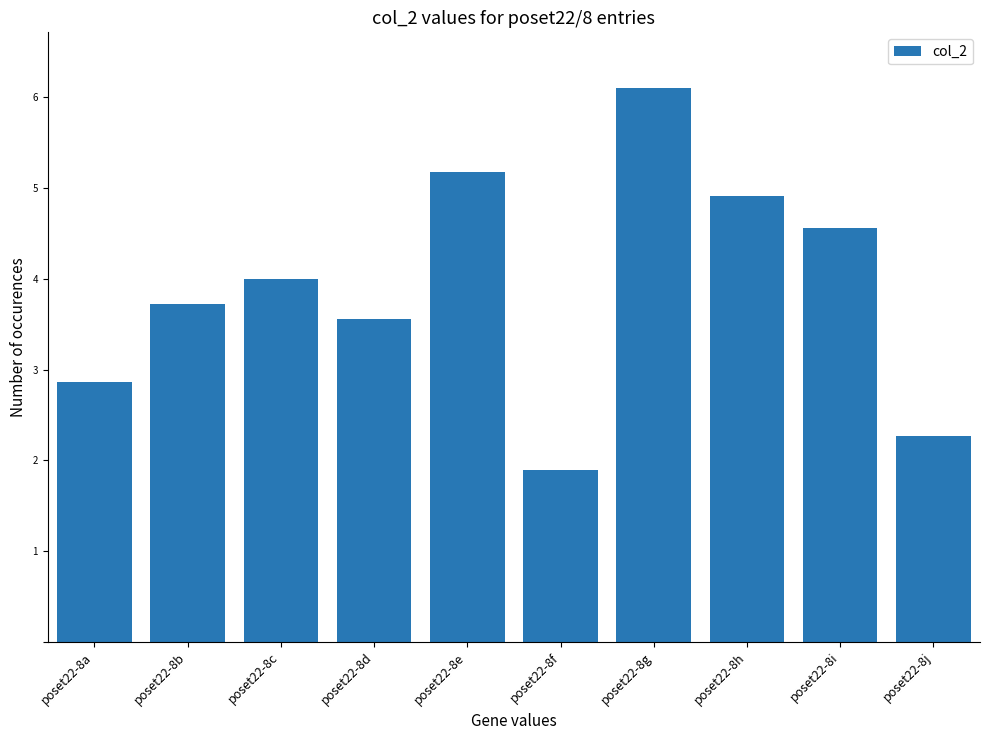

How many data points are less than 3?

3